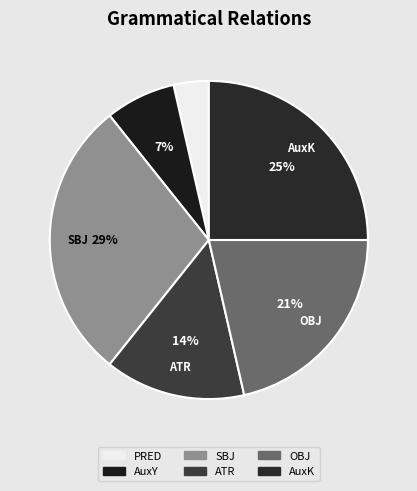

What percentage is NOT represented by AuxK?

75.0%